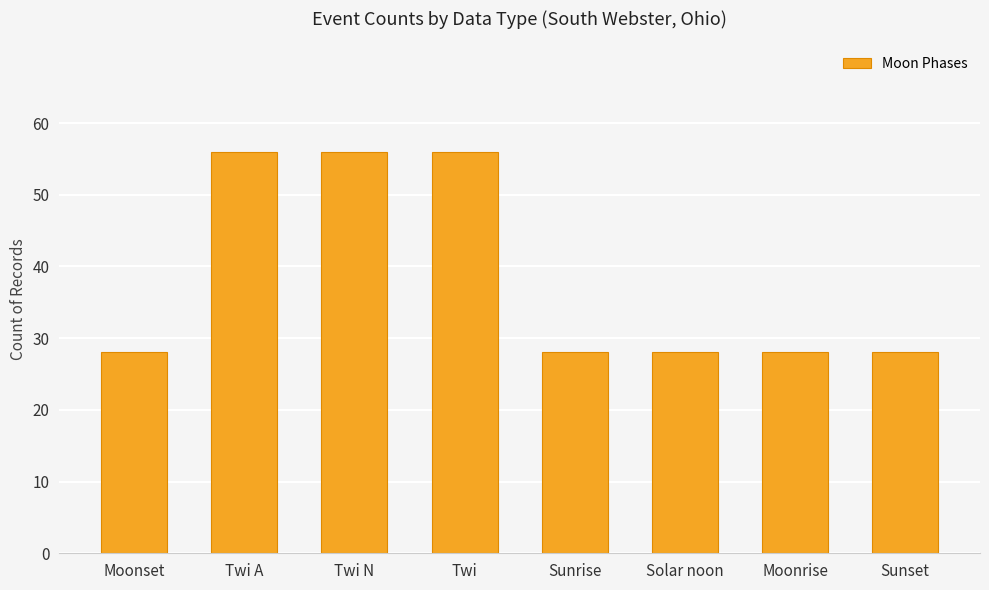

What is the change in value from Twi A to Moonrise?

-28